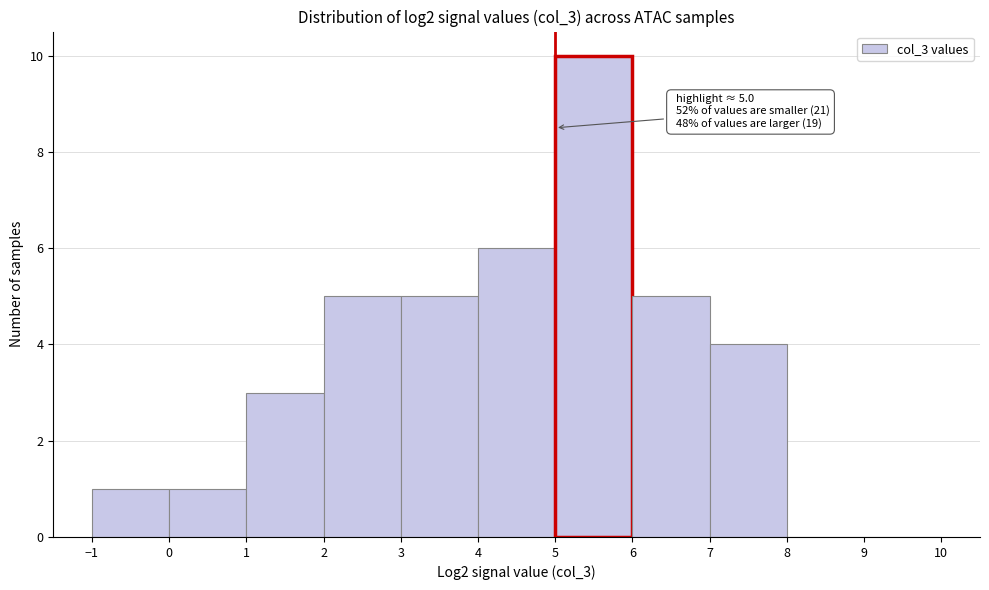

Which range on the x-axis has the tallest bar?

5 to 6